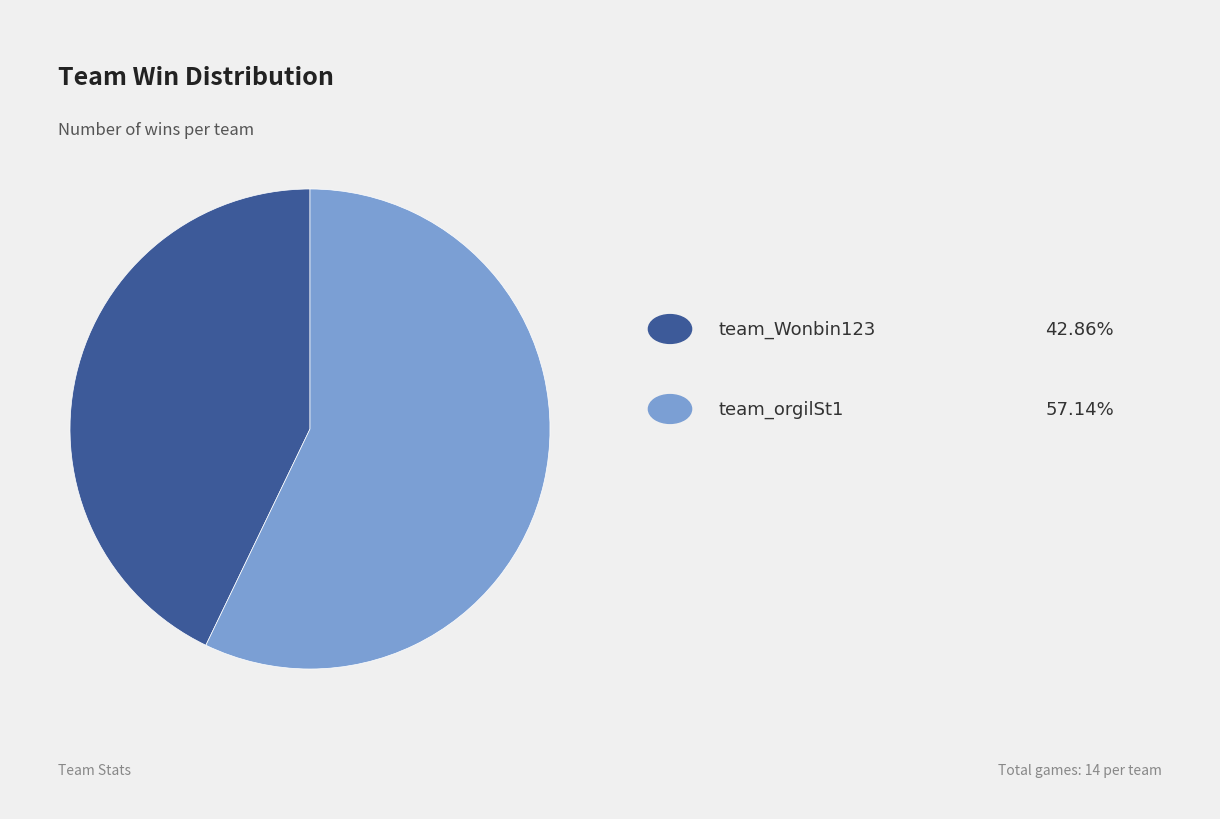

Is there any slice that represents more than half of the pie?

Yes